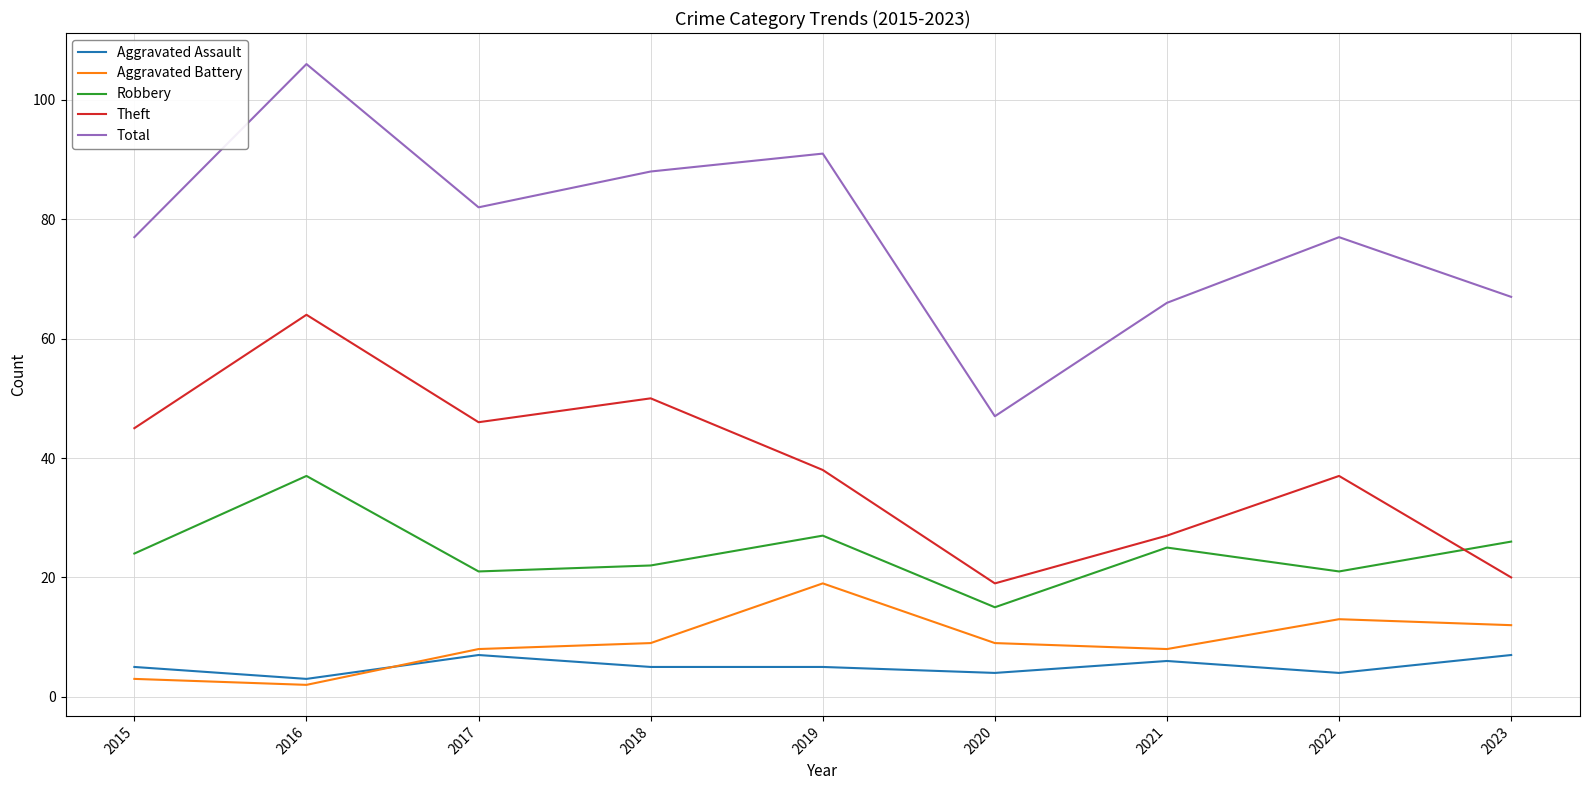

What is the spread (max minus min) of values at 2015?

74